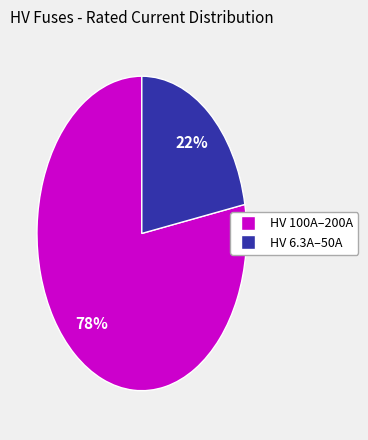

To the nearest percent, what is the difference between the largest and smallest slice percentages?

56%